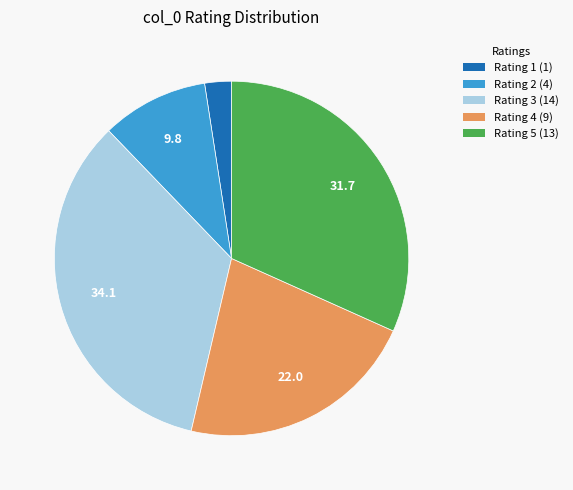

Does any single category account for the majority?

No